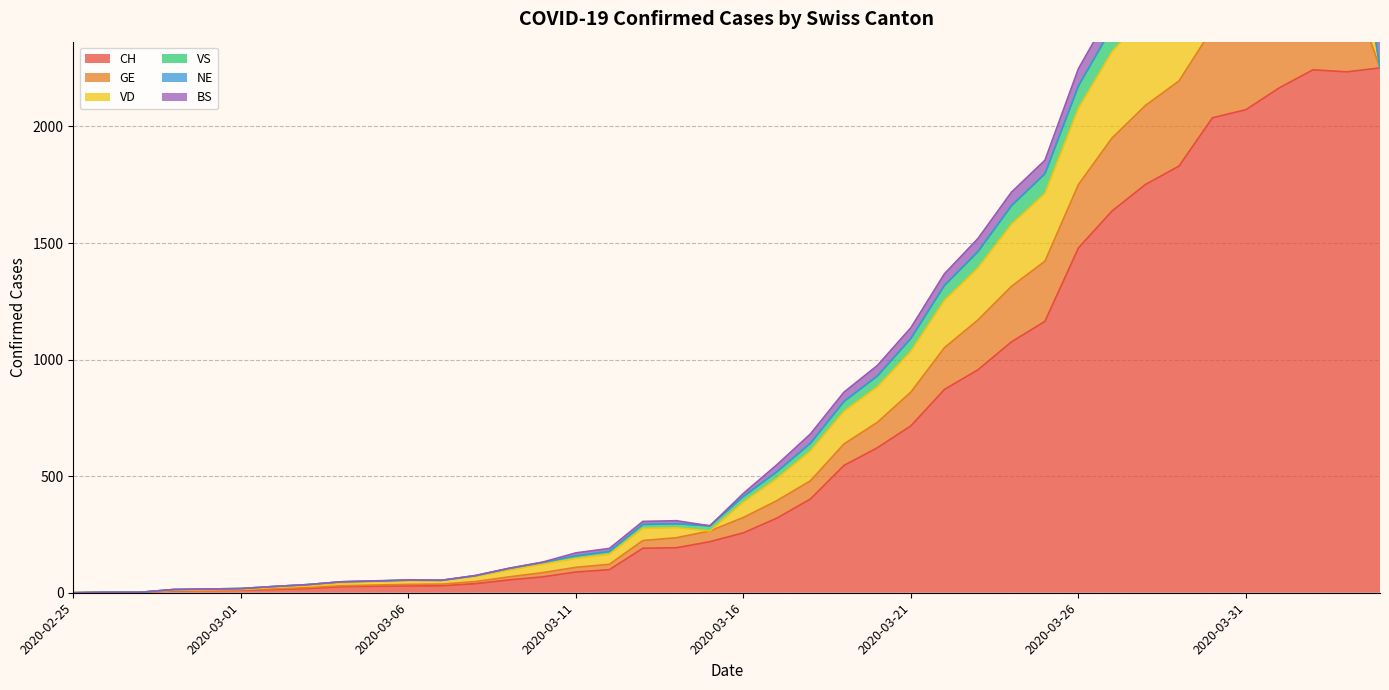

What position from the right is 2020-04-03?

2